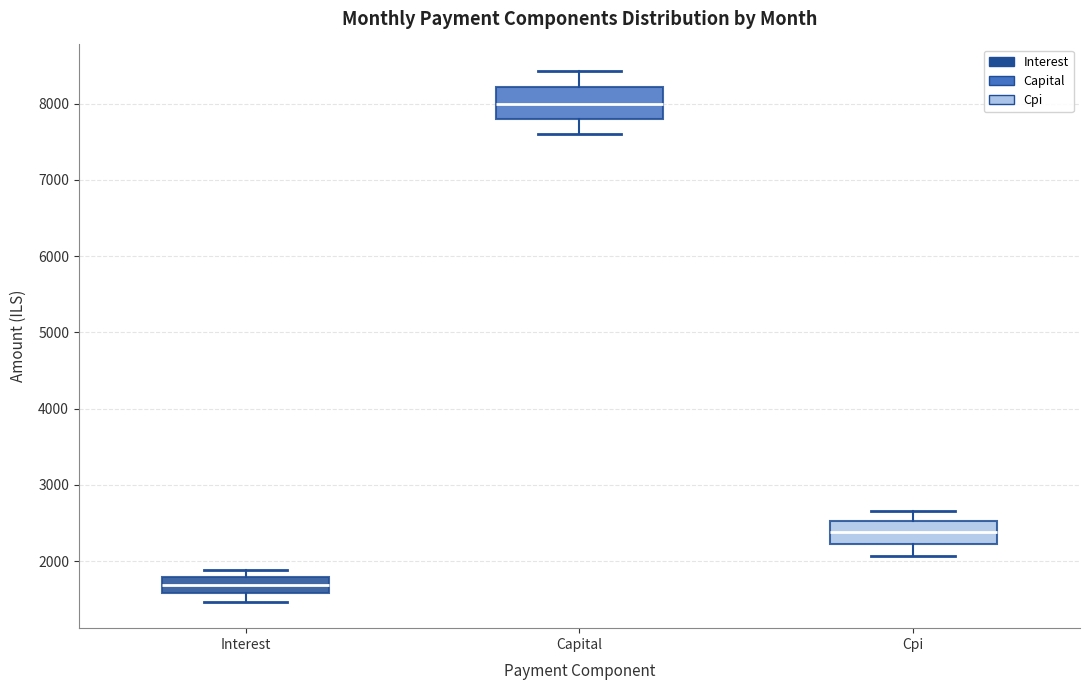

Reading left to right, read every box against the y-axis: the position of its median line, the range the box covers, and the ends of its whiskers. The values are not printed on the chart, so give them approximately, as read against the axis.

Interest: median 1700, box 1600 to 1800, whiskers 1500 to 1900
Capital: median 8000, box 7800 to 8200, whiskers 7600 to 8400
Cpi: median 2400, box 2200 to 2500, whiskers 2100 to 2700